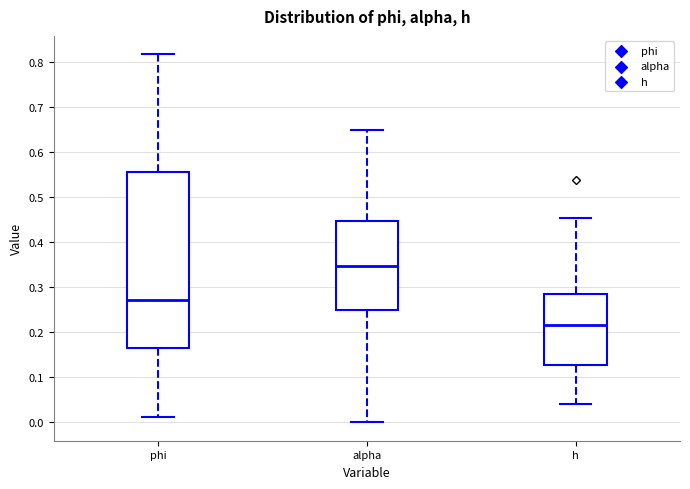

Where does the median line of the box for phi sit on the y-axis? The values are not printed on the chart, so give them approximately, as read against the axis.

0.27